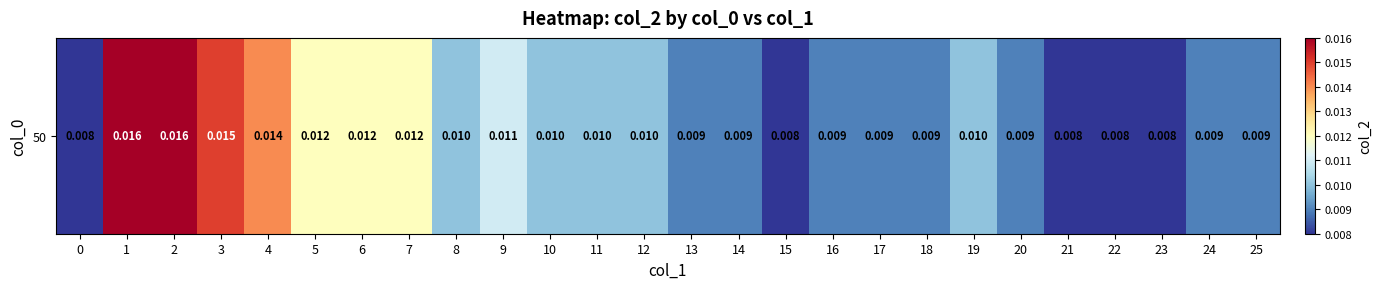

At which category does the chart reach its peak across all series?

1